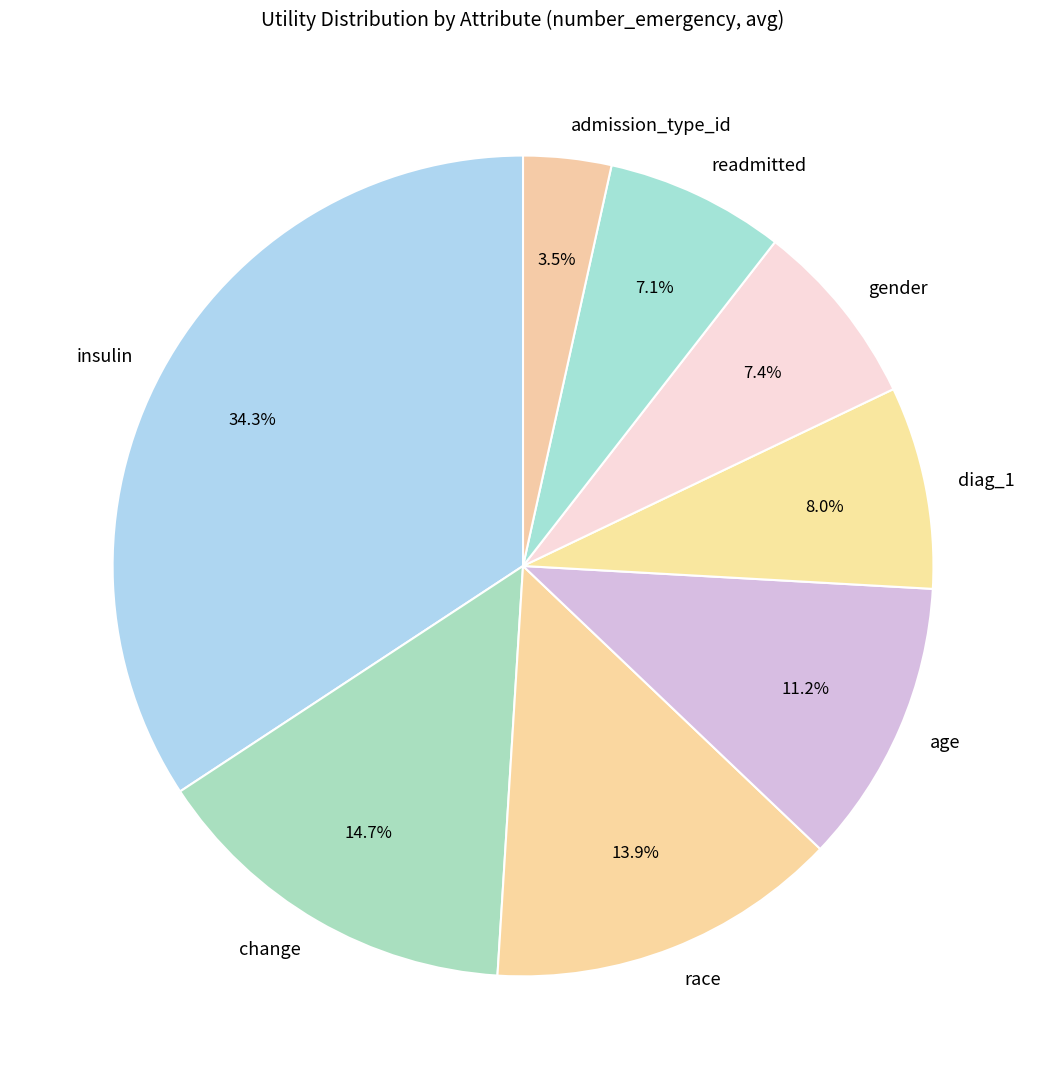

The insulin slice represents 19% of the pie. True or false?

False